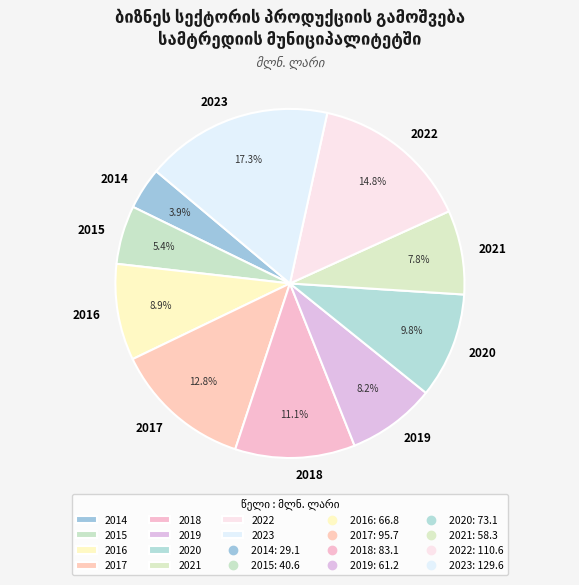

Count the number of slices in the pie.

10